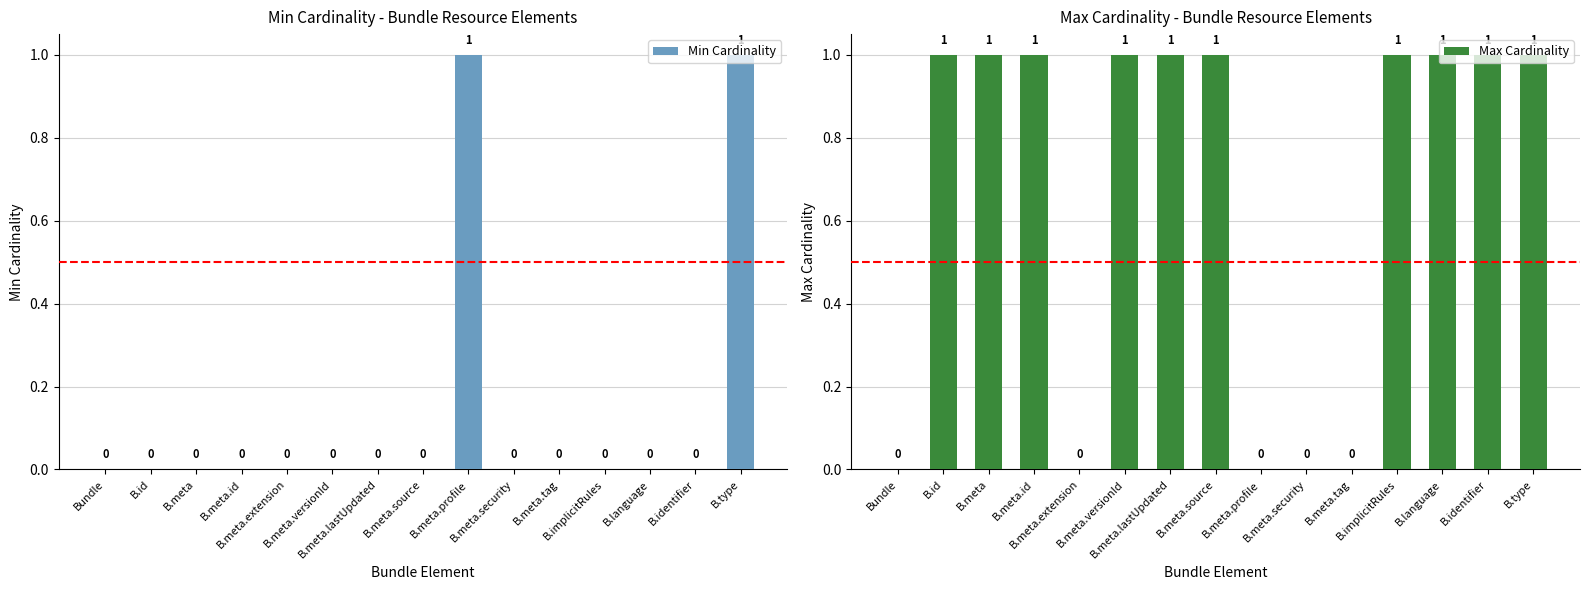

Which has a higher value, B.language or B.meta.source?

B.language